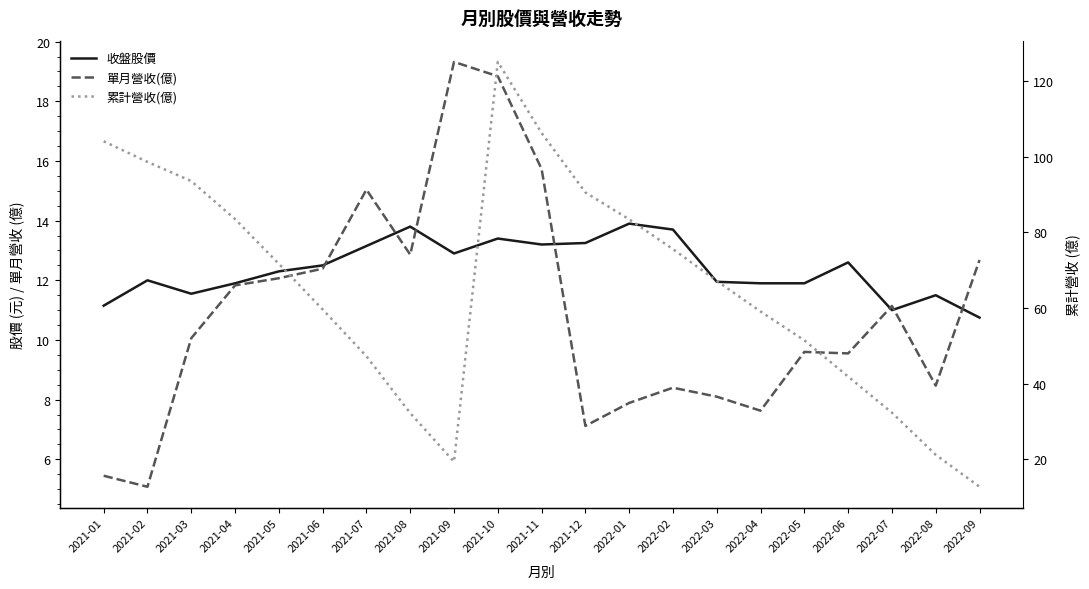

True or false: 單月營收(億) and 收盤股價 cross at least once.

True